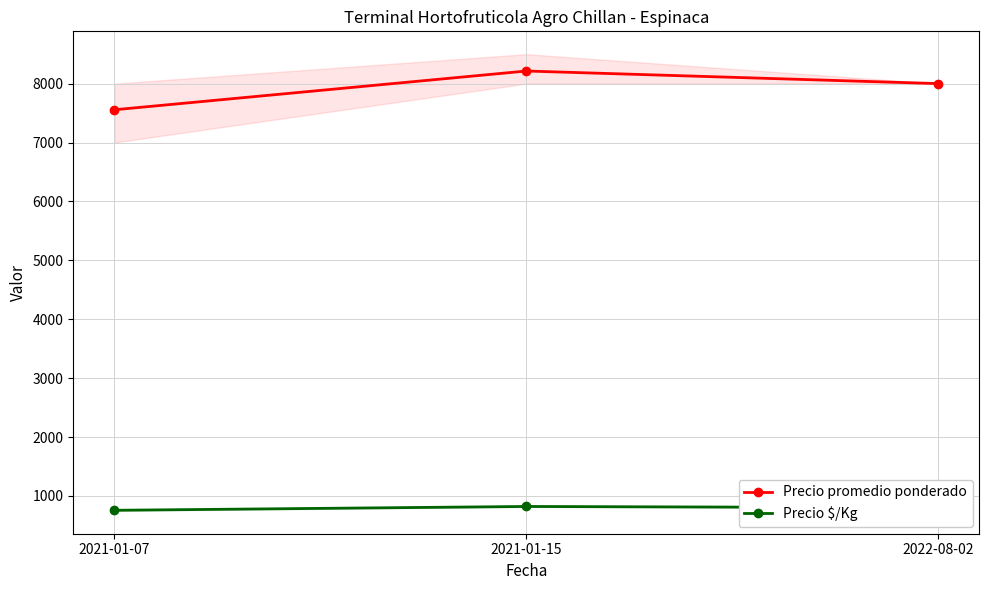

Which category has the highest value across all series?

2021-01-15